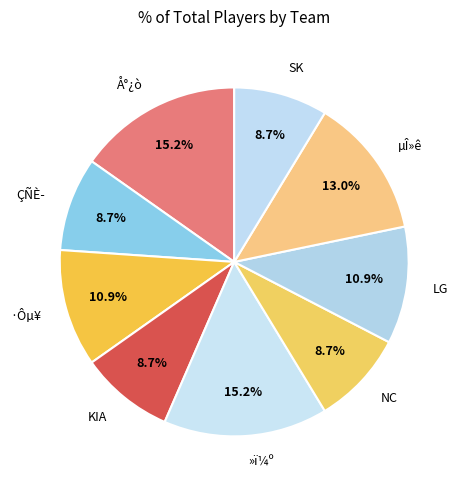

Does KIA represent more than half of the total?

No